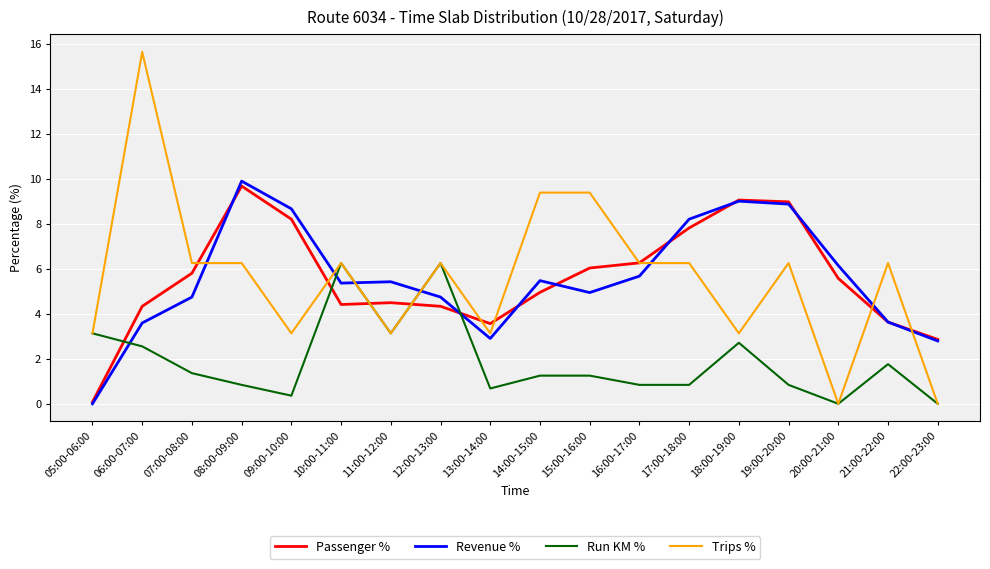

Which series ends up on top after the final intersection of Run KM % and Revenue %?

Revenue %